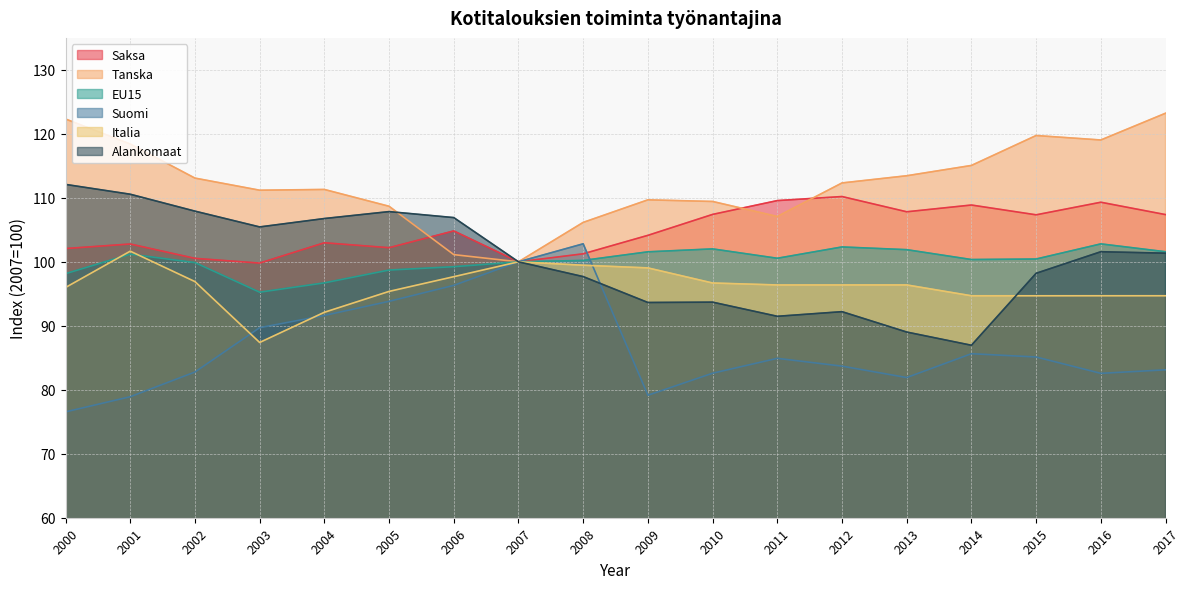

The Suomi series shows 118.0 at 2017. True or false?

False